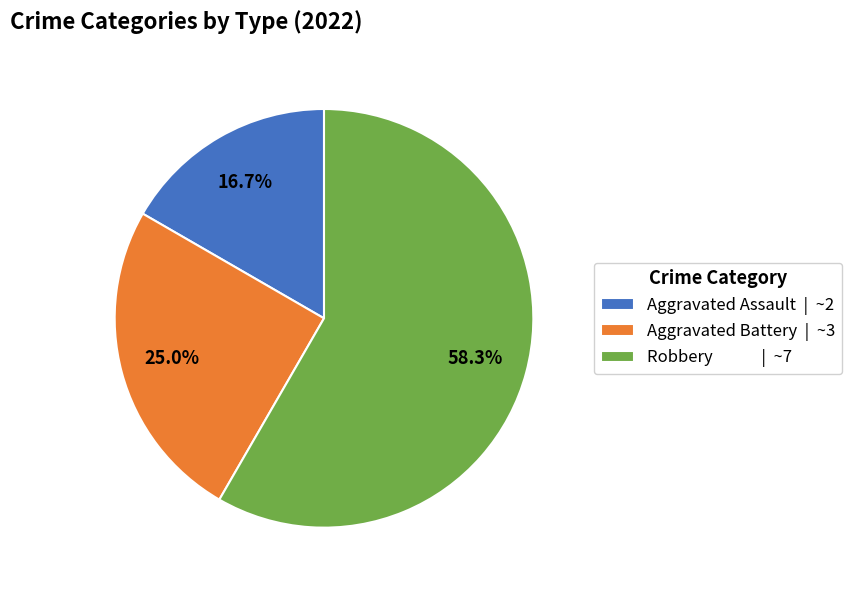

Which has a higher value, Robbery | ~7 or Aggravated Assault | ~2?

Robbery | ~7